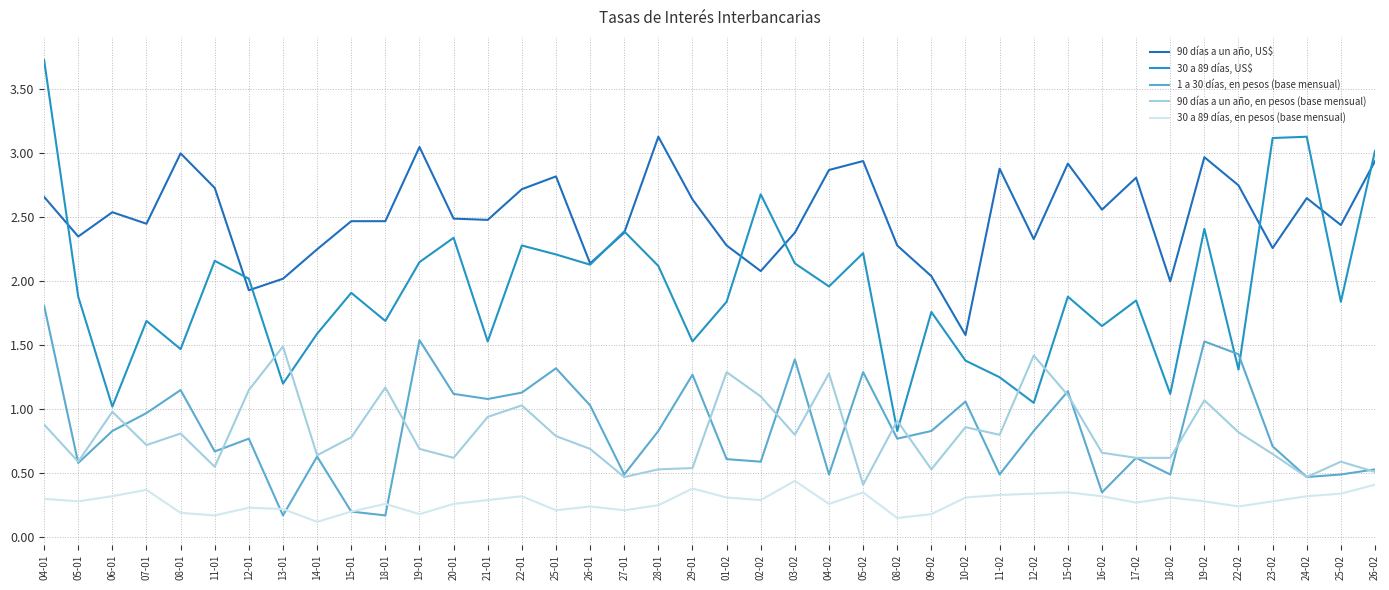

What is the label of the 19th point from the right?

02-02